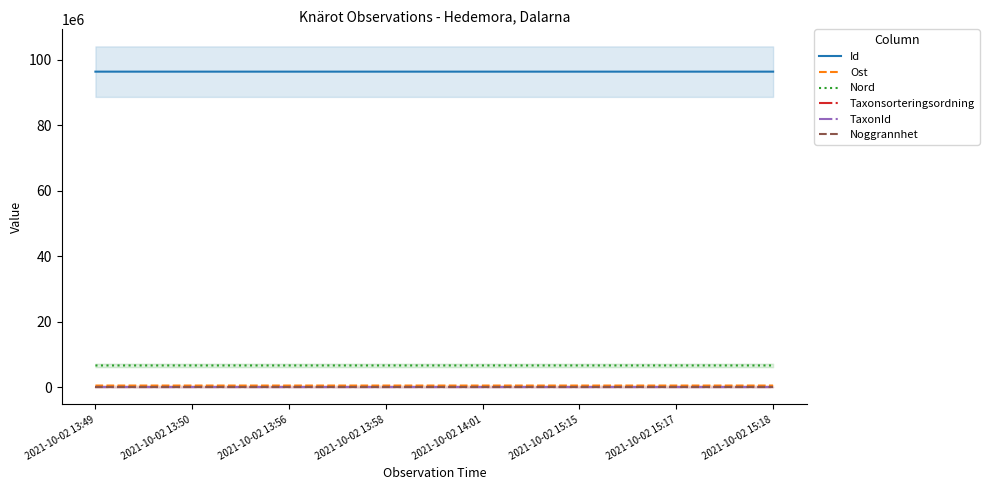

How many data points in Nord are above 6696700?

4